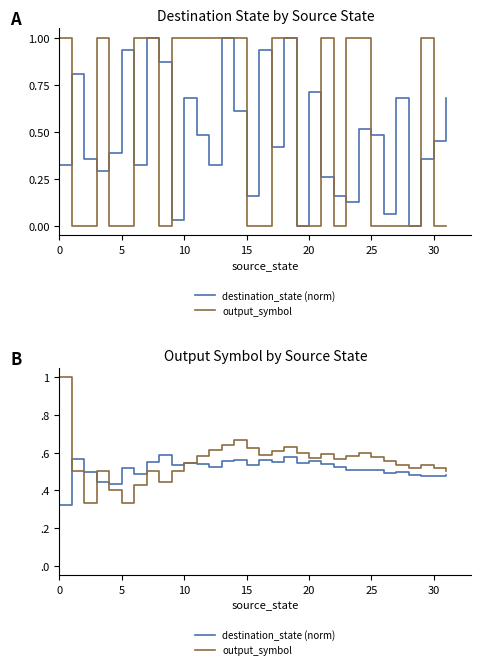

The value of destination_state (norm) at 18 is 0.2. True or false?

False